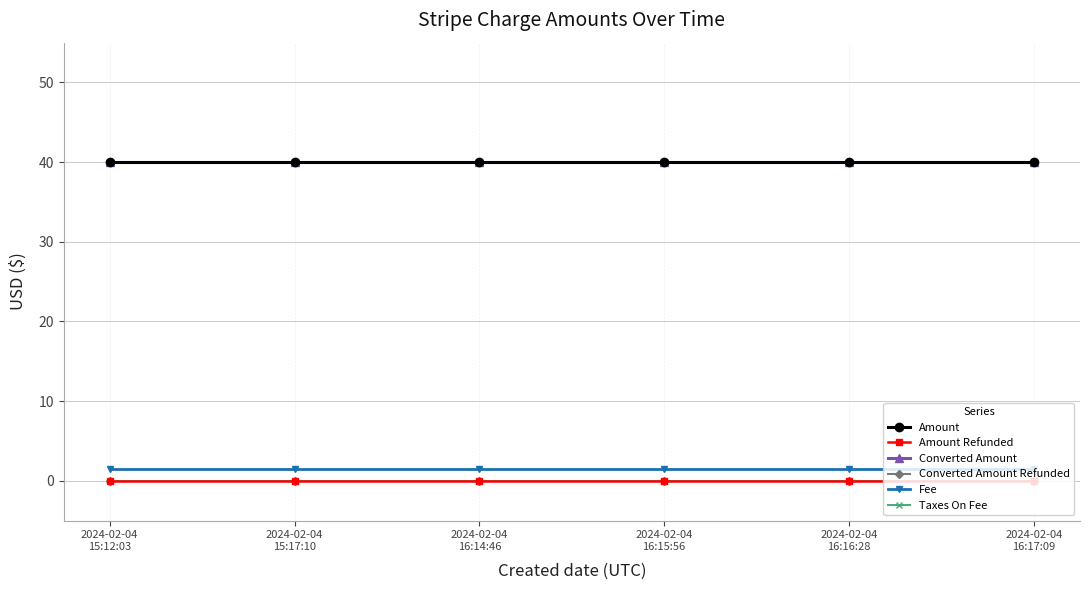

Between 2024-02-04
16:15:56 and 2024-02-04
16:16:28, which is larger?

2024-02-04
16:15:56